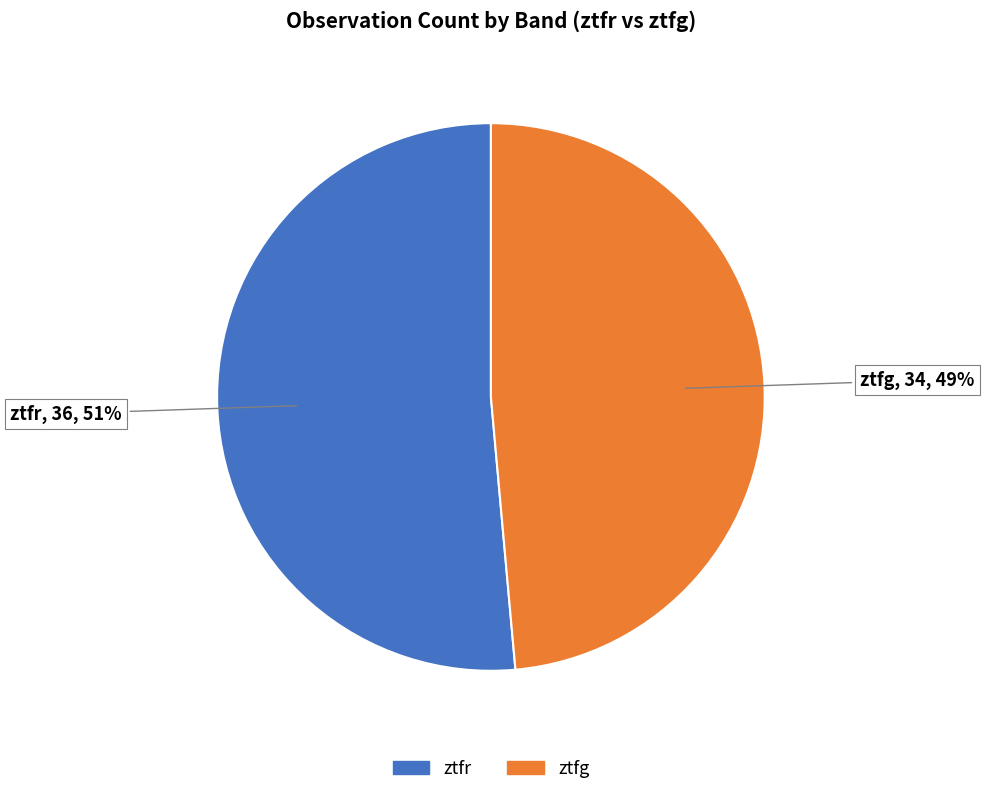

To the nearest percent, what portion does ztfr represent?

51%